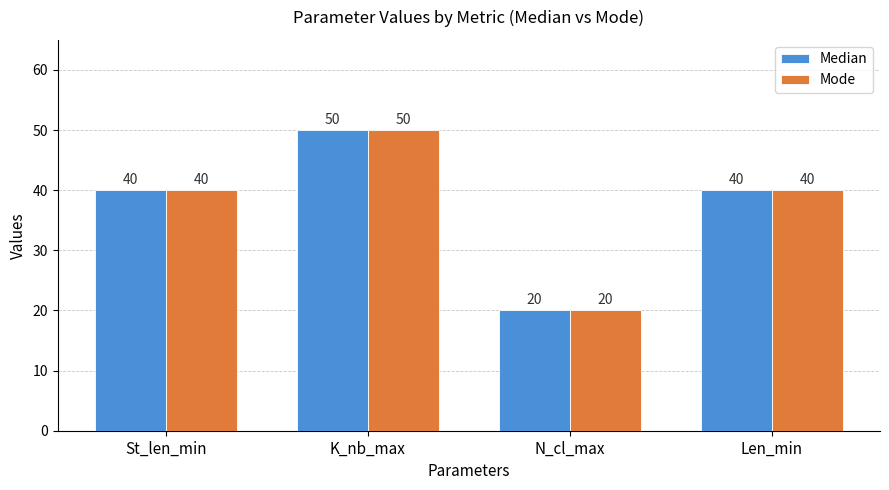

At which label does Median reach its minimum?

N_cl_max